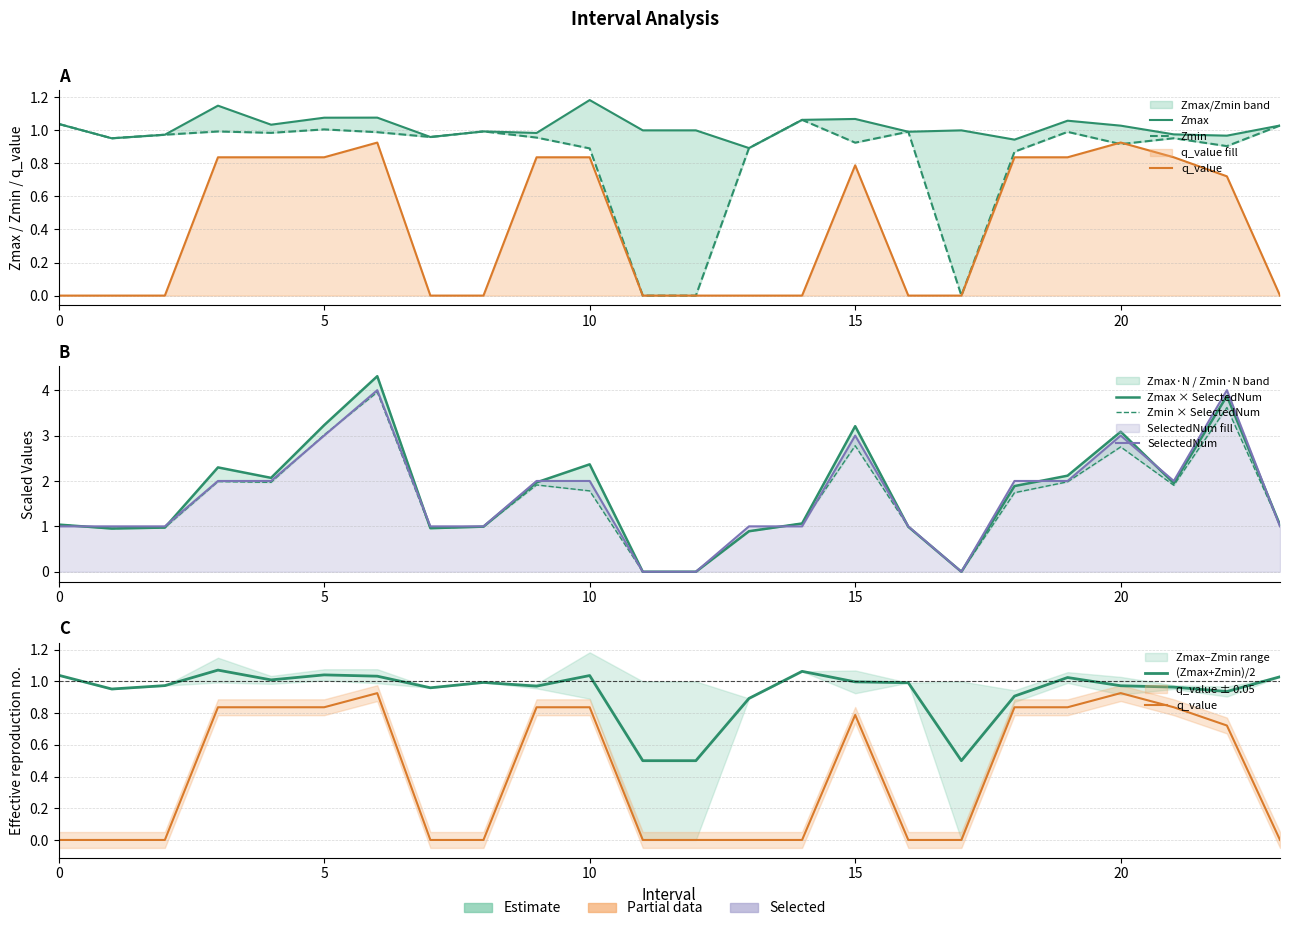

What is the sum of all q_value values?

10.1